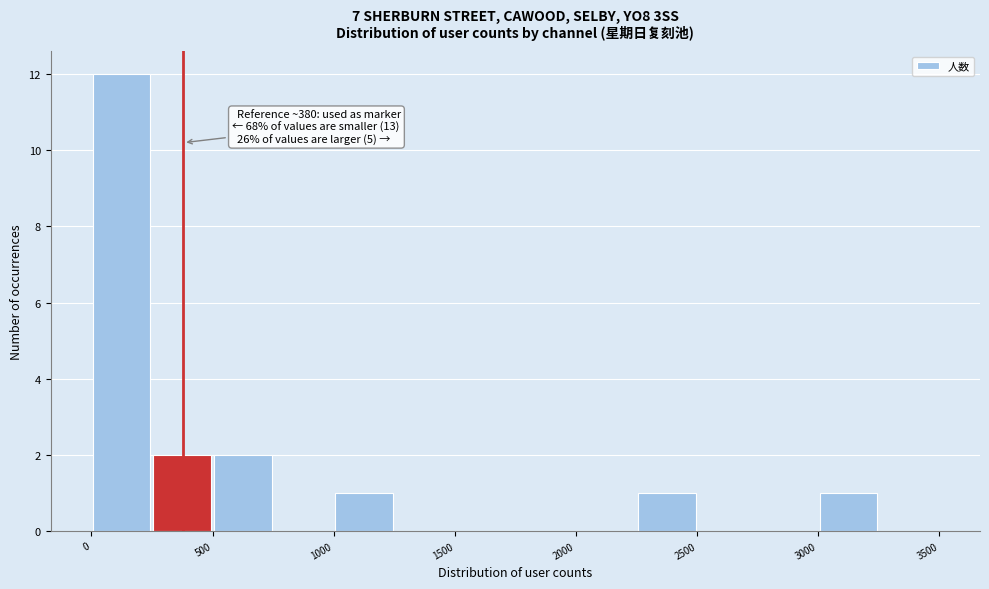

Over which range of the x-axis is the bar tallest?

0 to 250